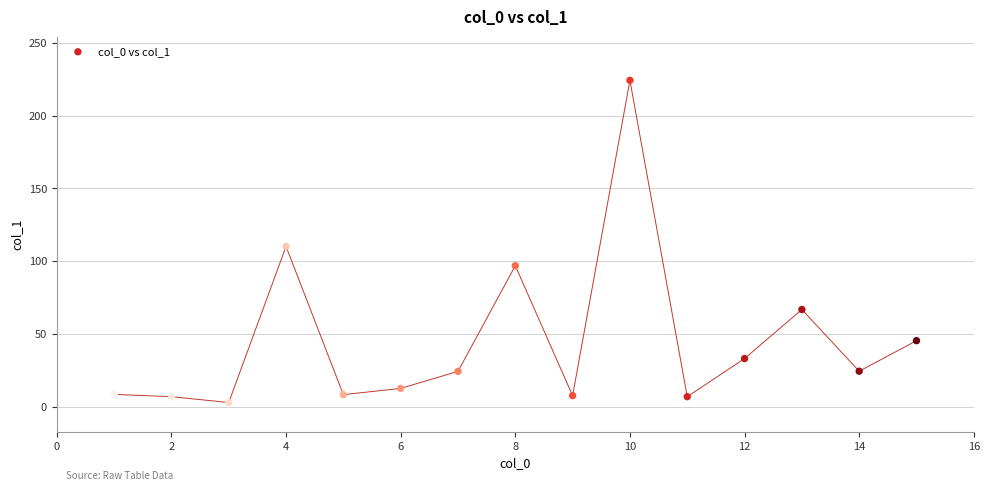

What Y value in the scatter plot is closest to 113?

110.2